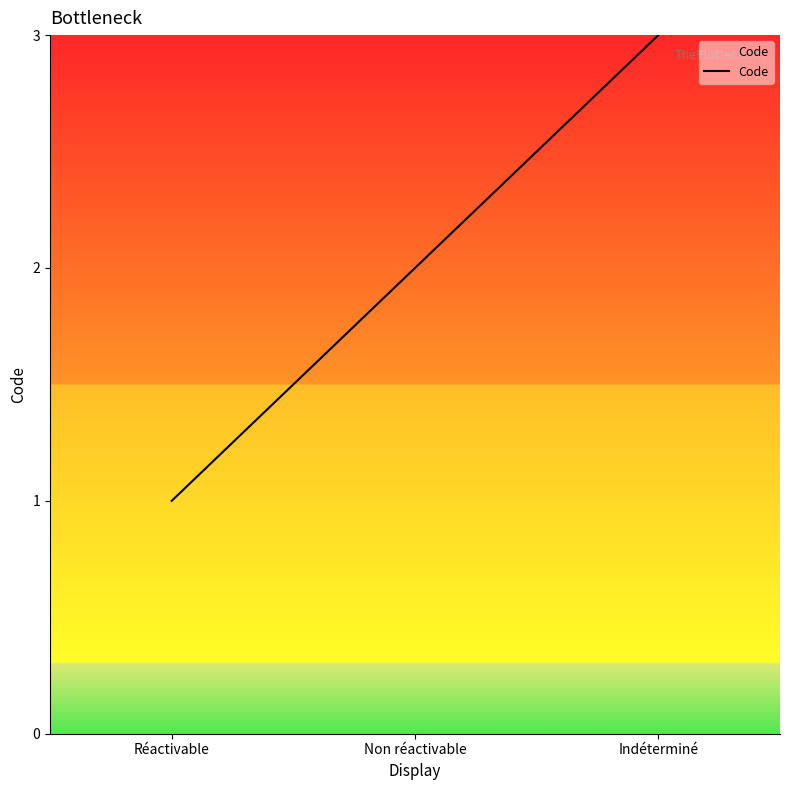

Which has a higher value, Réactivable or Indéterminé?

Indéterminé